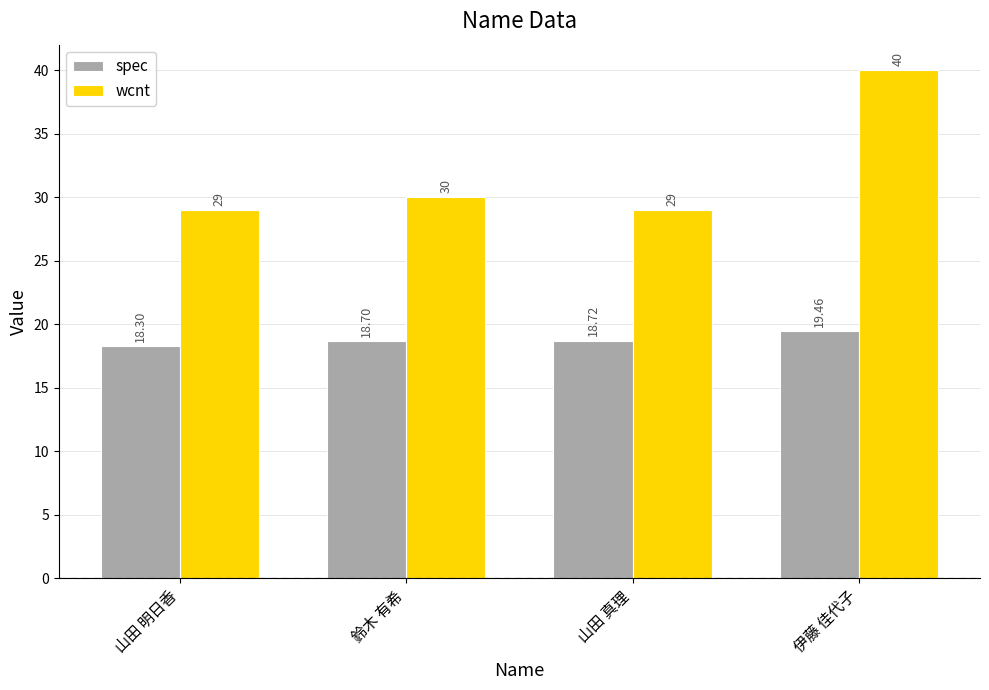

List the labels in order of spec value, largest first.

伊藤 佳代子, 山田 真理, 鈴木 有希, 山田 明日香